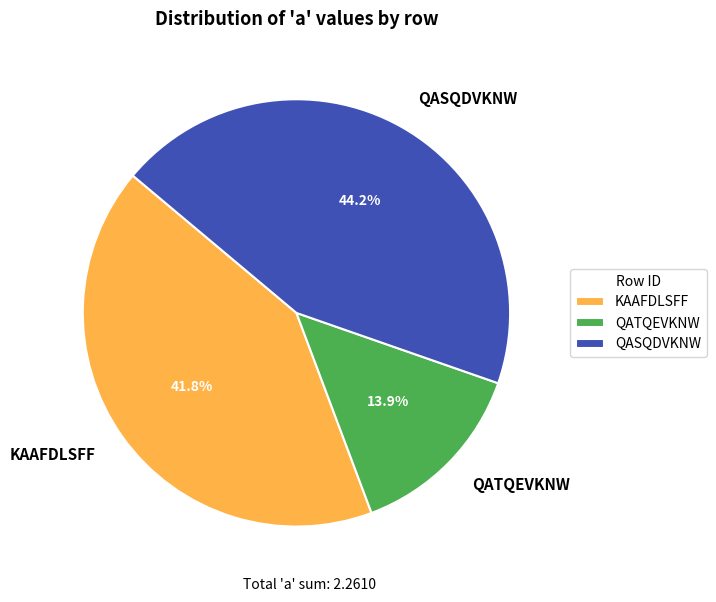

Between QASQDVKNW and KAAFDLSFF, which is larger?

QASQDVKNW